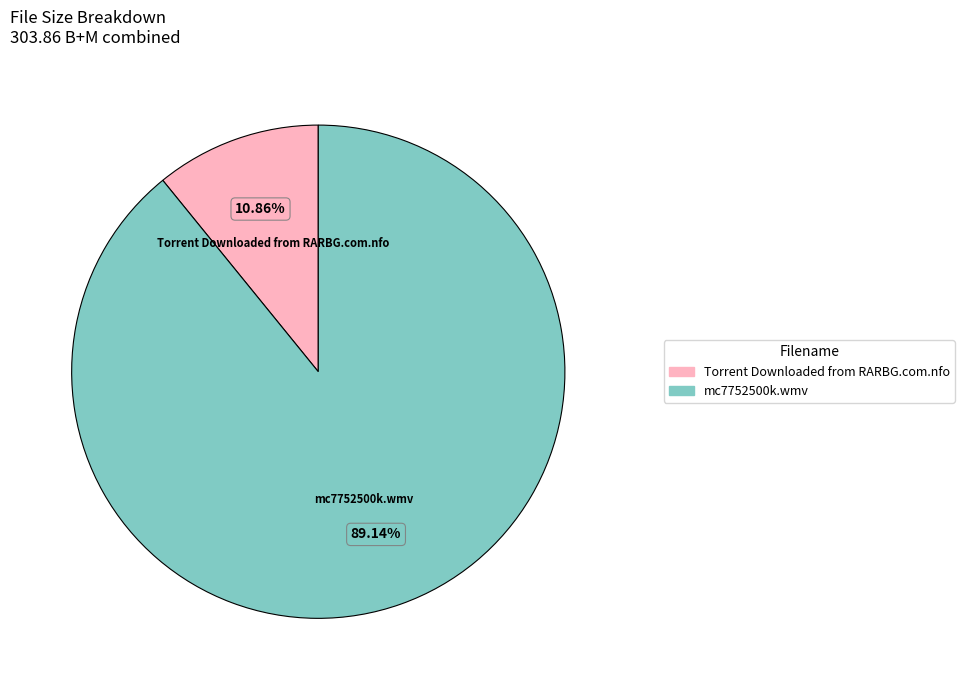

Combined, what portion of the pie is mc7752500k.wmv and Torrent Downloaded from RARBG.com.nfo?

100.0%